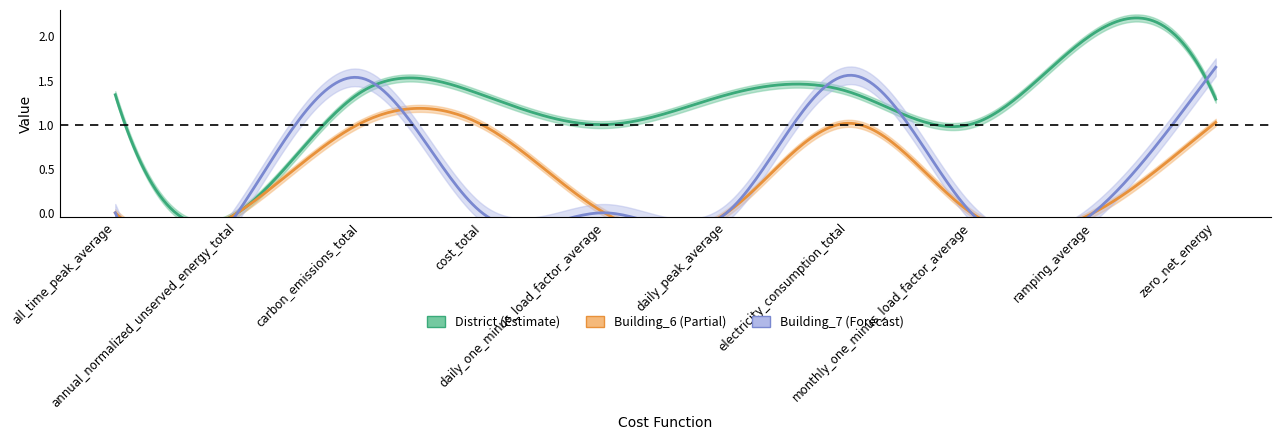

Rank the categories by cost_total value from lowest to highest.

Building_7, Building_6, District